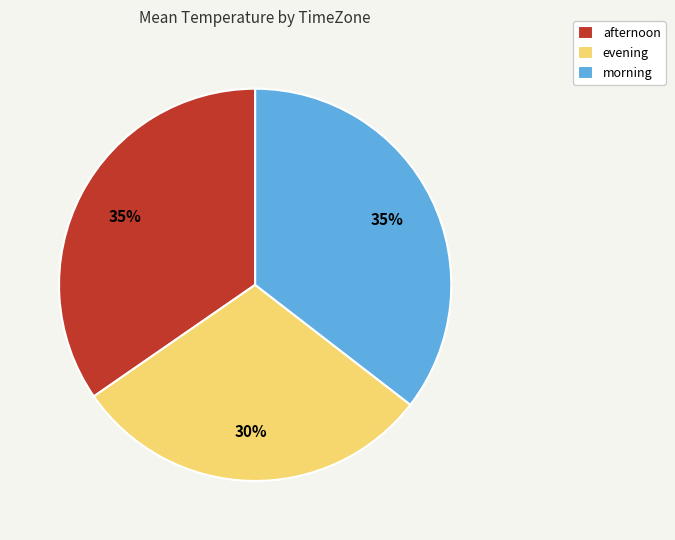

Do morning and afternoon together represent more than half of the pie?

Yes